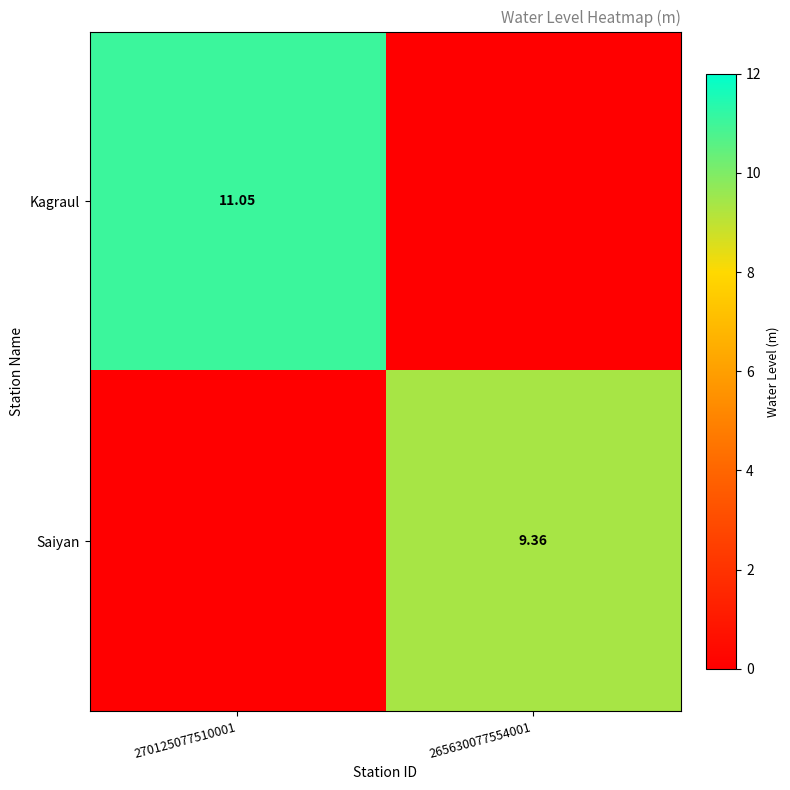

Is the value of Kagraul at 270125077510001 greater than the value of Saiyan at 265630077554001?

Yes